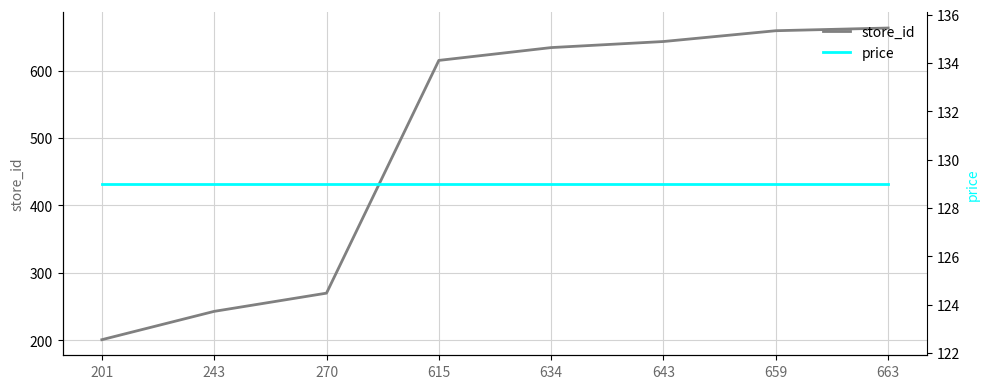

What is the value of the store_id point at the 8th from the left?

663